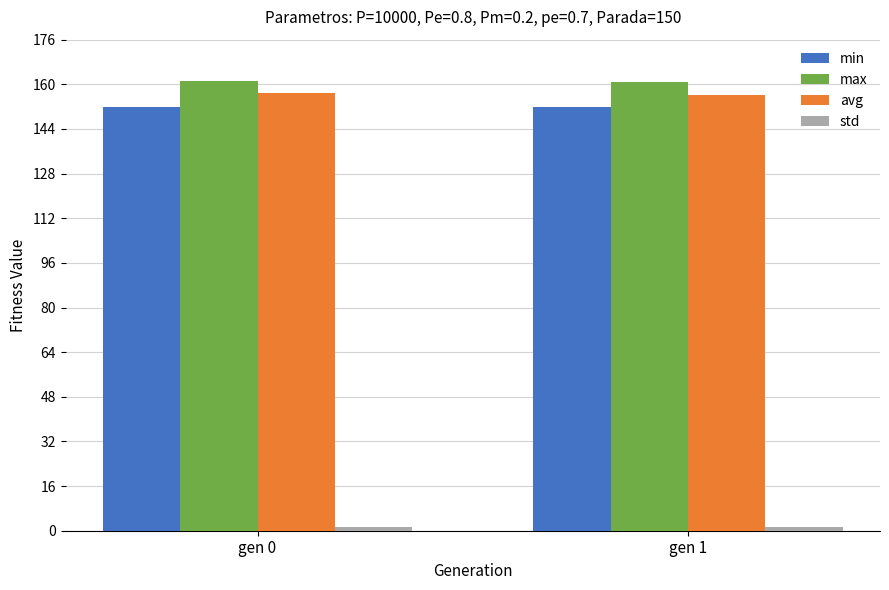

What is the lowest value of the max series?

160.8